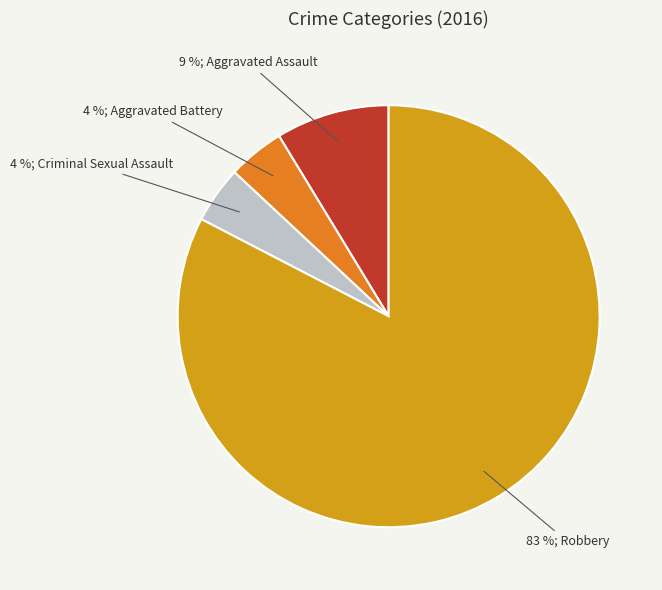

To the nearest percent, what is the average slice percentage?

25%